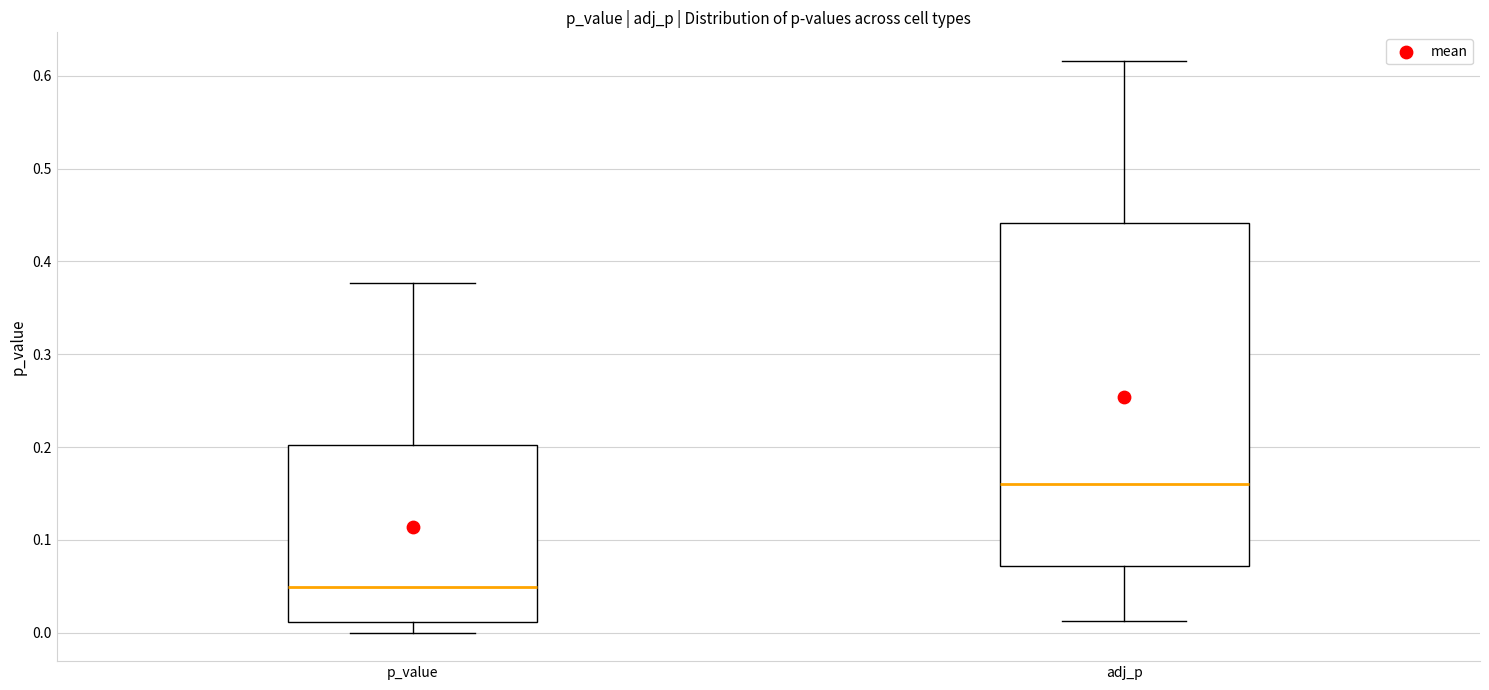

Reading left to right, transcribe this box plot: for each box, give where its median line is, the range the box spans, and where its two whiskers end, as read against the y-axis. The values are not printed on the chart, so give them approximately, as read against the axis.

p_value: median 0.05, box 0.01 to 0.20, whiskers 0.00 to 0.38
adj_p: median 0.16, box 0.07 to 0.44, whiskers 0.01 to 0.62